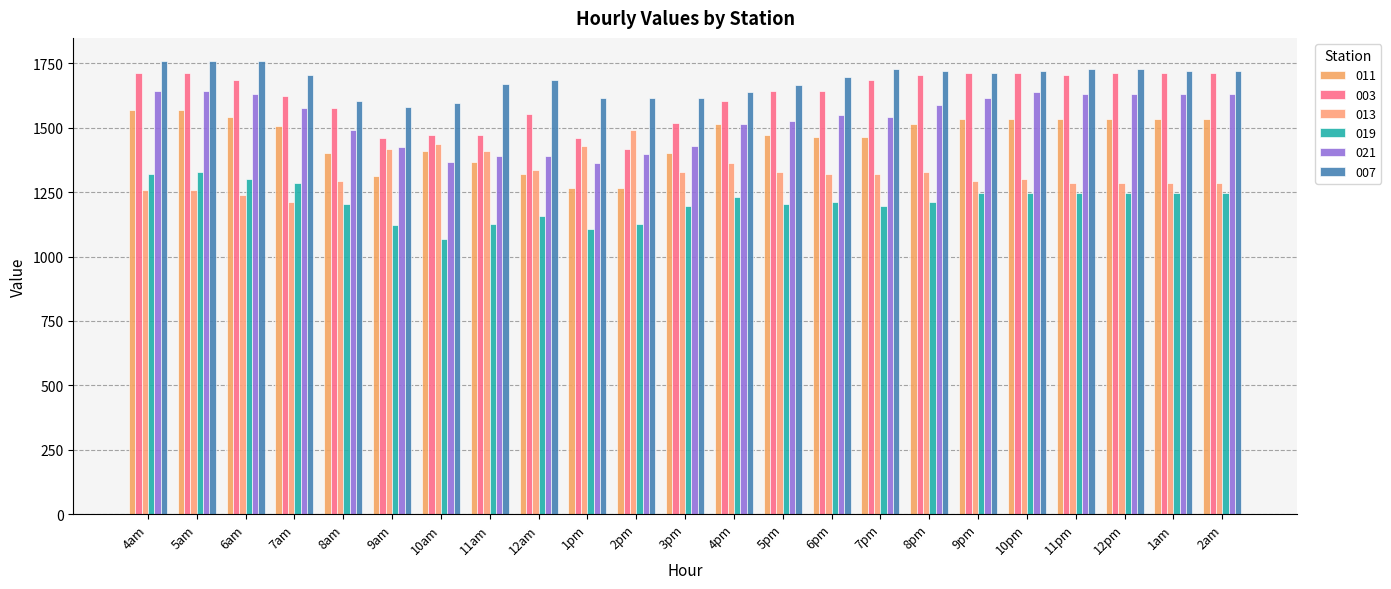

Which category has the highest value in the 011 series?

4am